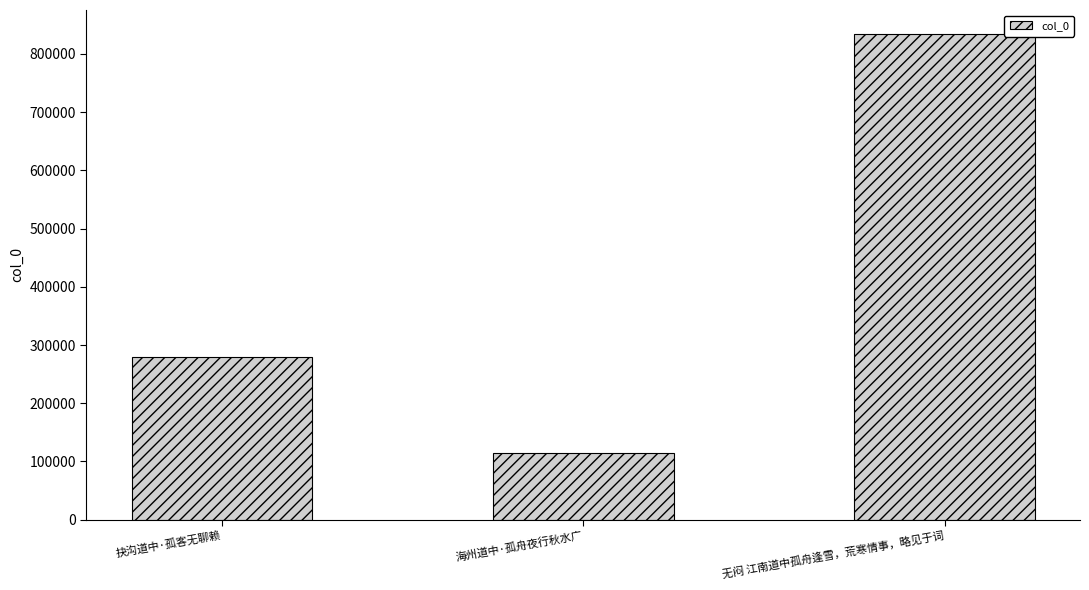

Where is the data nearest to the value 474652?

抉沟道中·孤客无聊赖